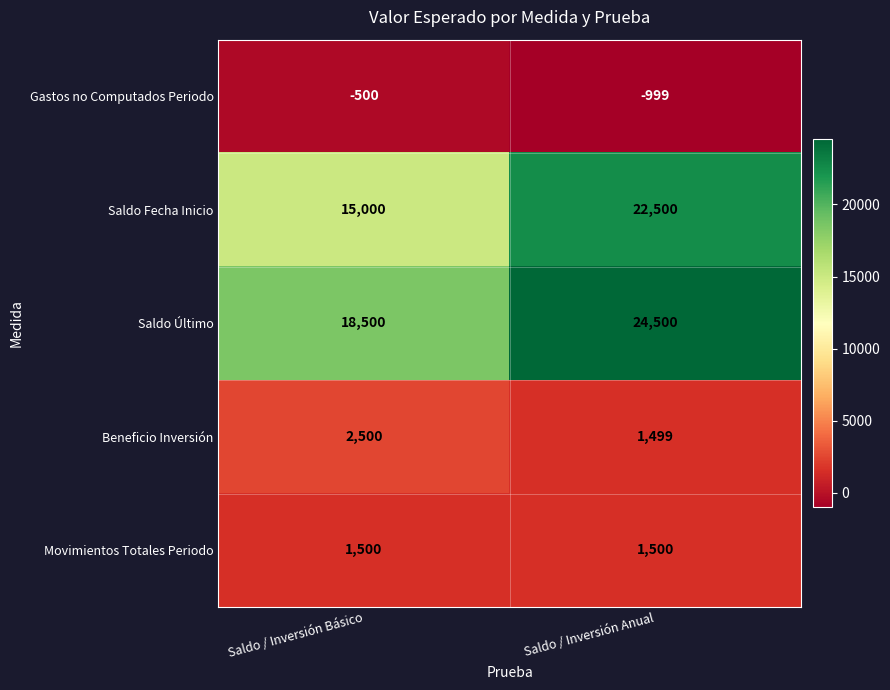

At how many categories does at least one series exceed 1594?

2